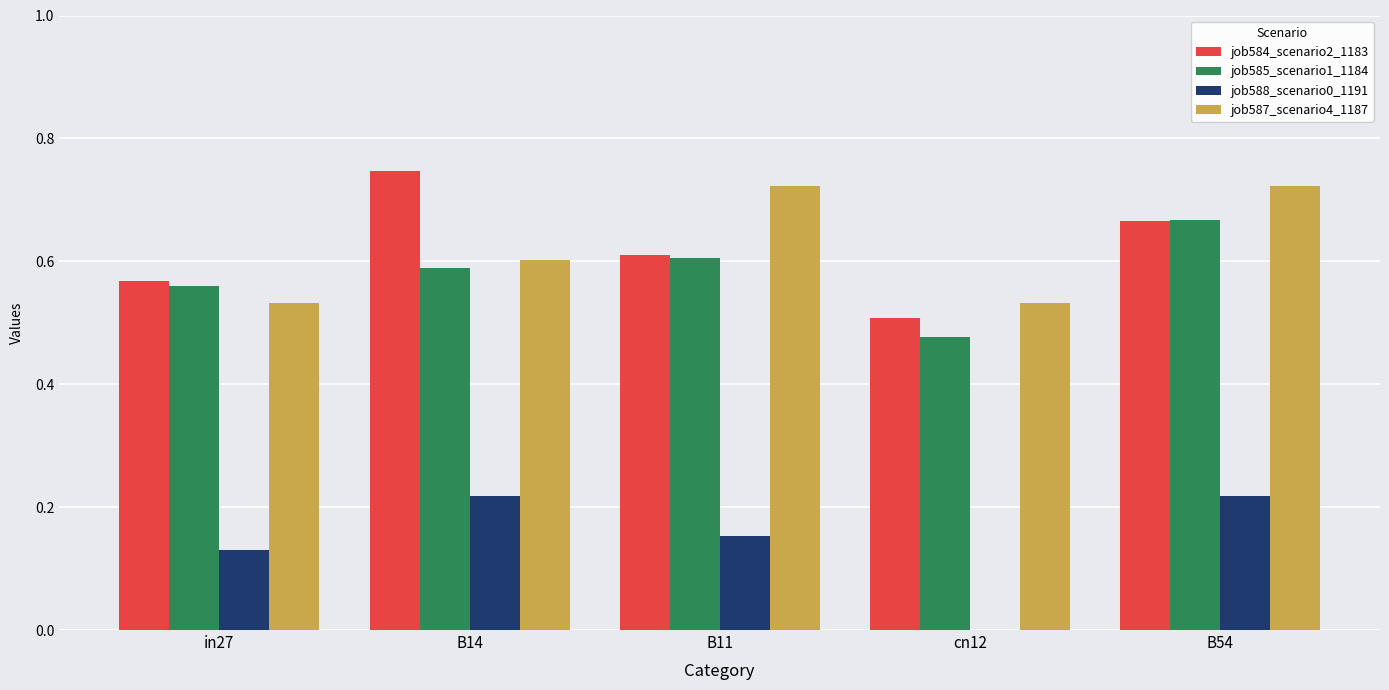

Which series has the largest range (max minus min)?

job584_scenario2_1183